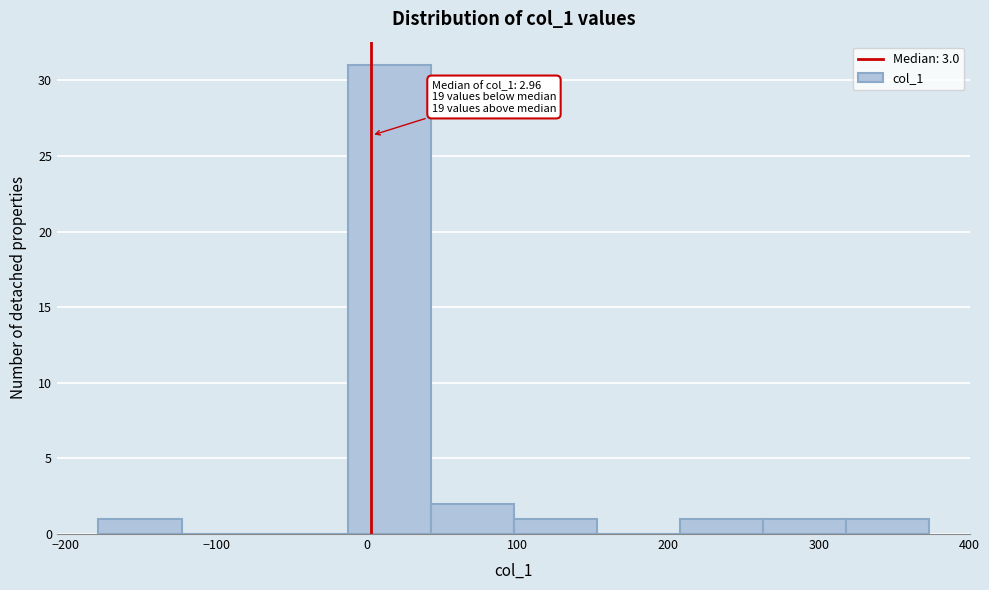

Over which range of the x-axis is the bar tallest?

-10 to 40